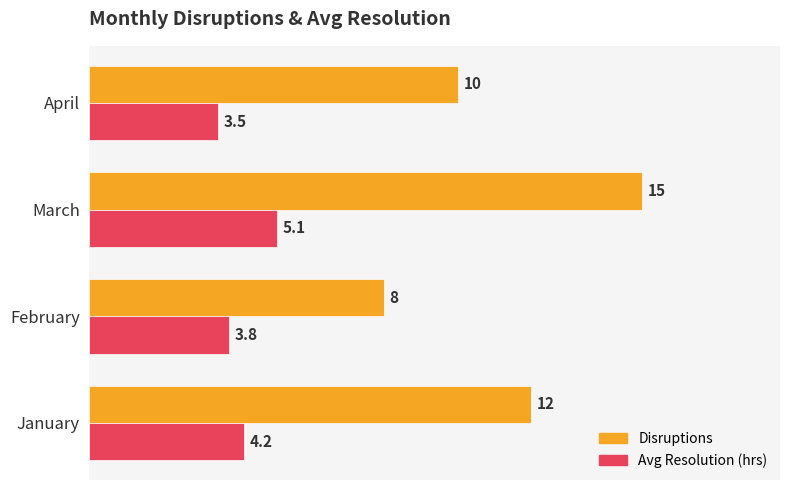

List the series in order of their peak value, highest first.

Disruptions, Avg Resolution (hrs)